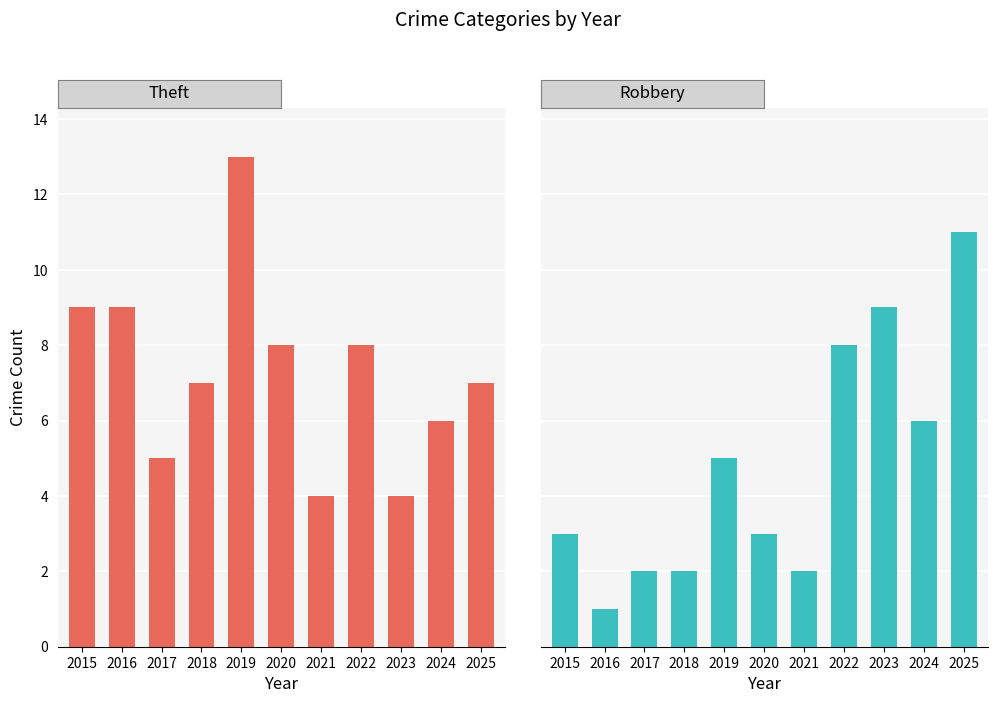

At which label does Robbery reach its peak?

2025